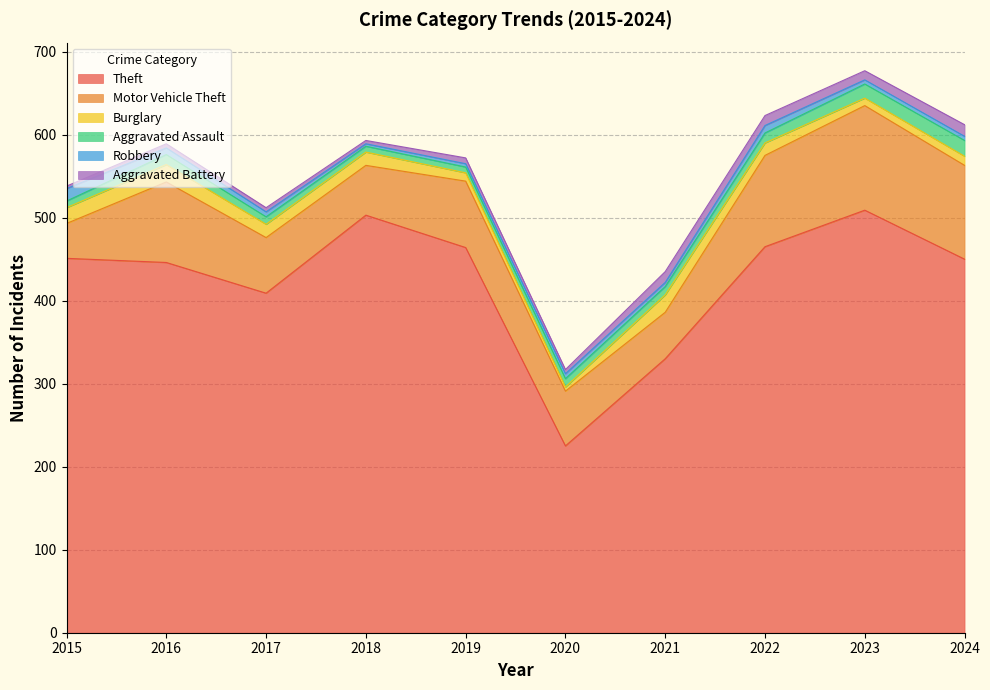

True or false: Motor Vehicle Theft and Aggravated Battery cross at least once.

False